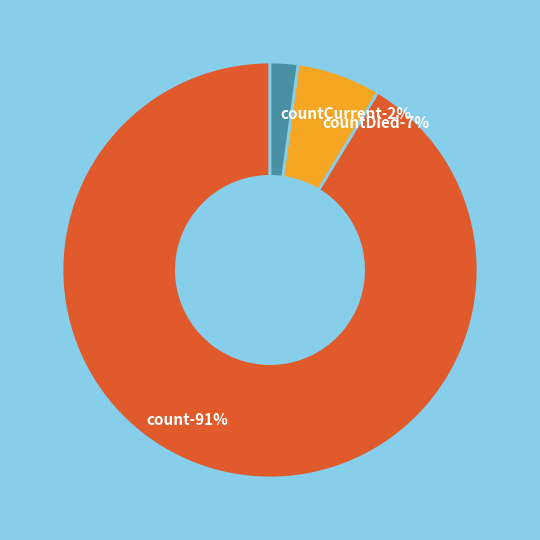

To the nearest percent, what is the average slice percentage?

33%